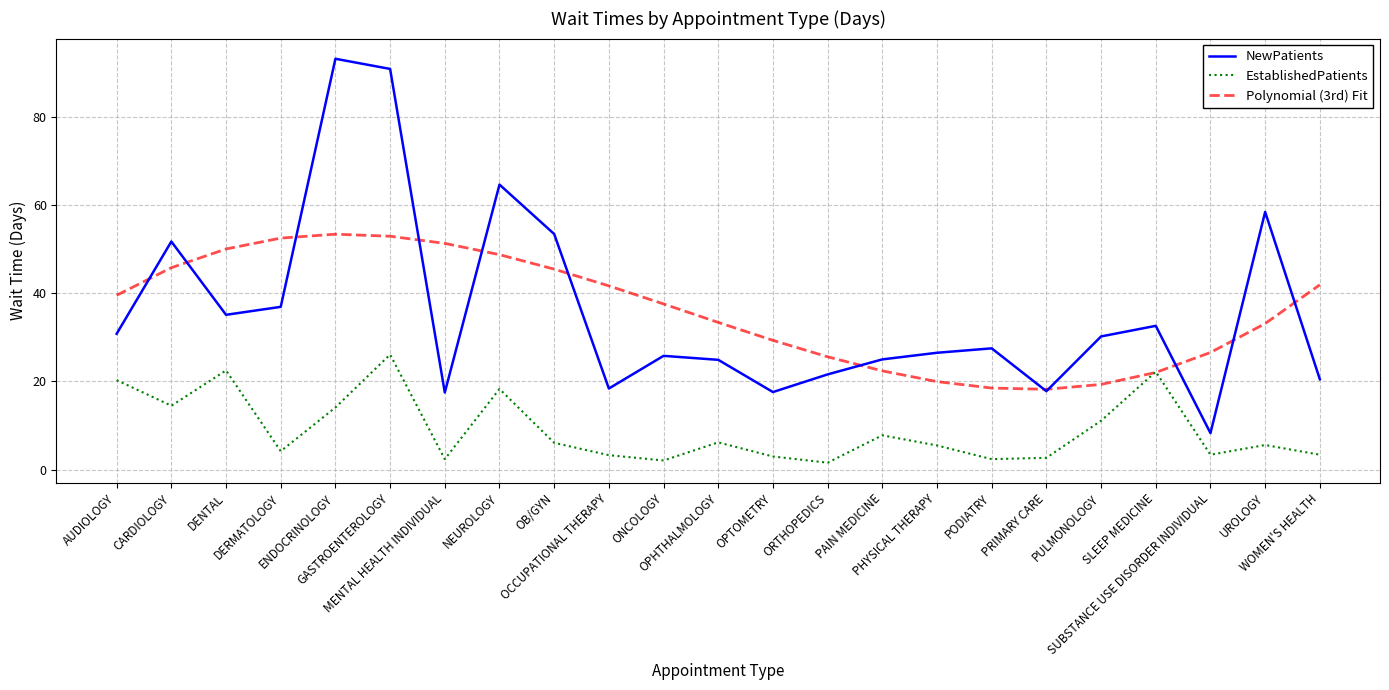

True or false: EstablishedPatients and NewPatients cross at least once.

False